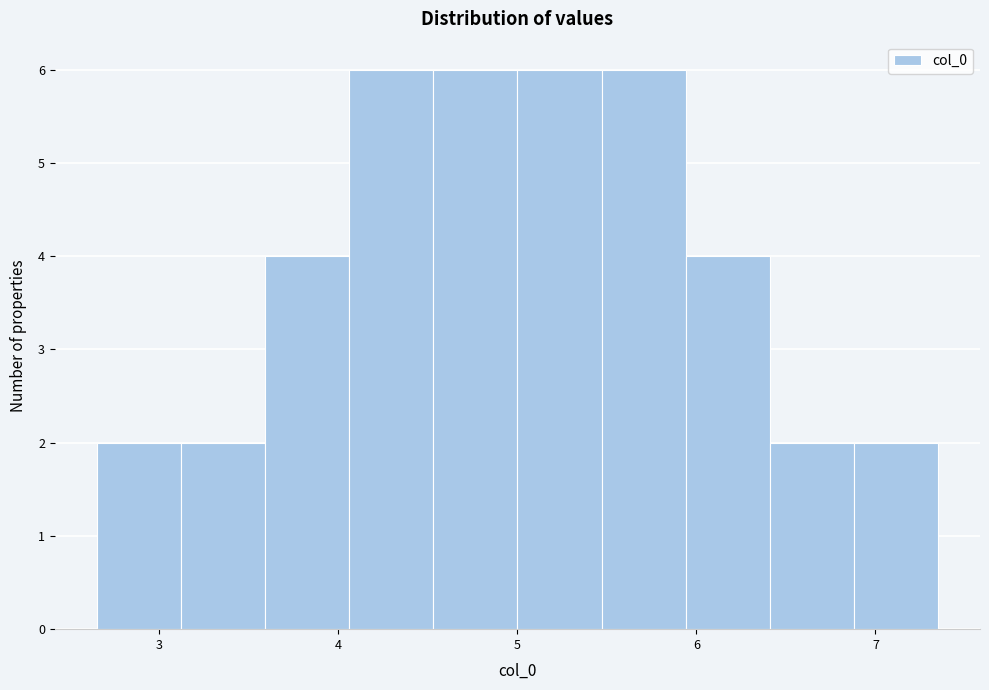

Reading left to right, list every bar in this chart as the range it spans on the x-axis followed by its height. Neither the bar edges nor the heights are printed on the chart, so give them approximately, as read against the axes.

2.7 to 3.1: 2
3.1 to 3.6: 2
3.6 to 4.1: 4
4.1 to 4.5: 6
4.5 to 5.0: 6
5.0 to 5.5: 6
5.5 to 5.9: 6
5.9 to 6.4: 4
6.4 to 6.9: 2
6.9 to 7.3: 2